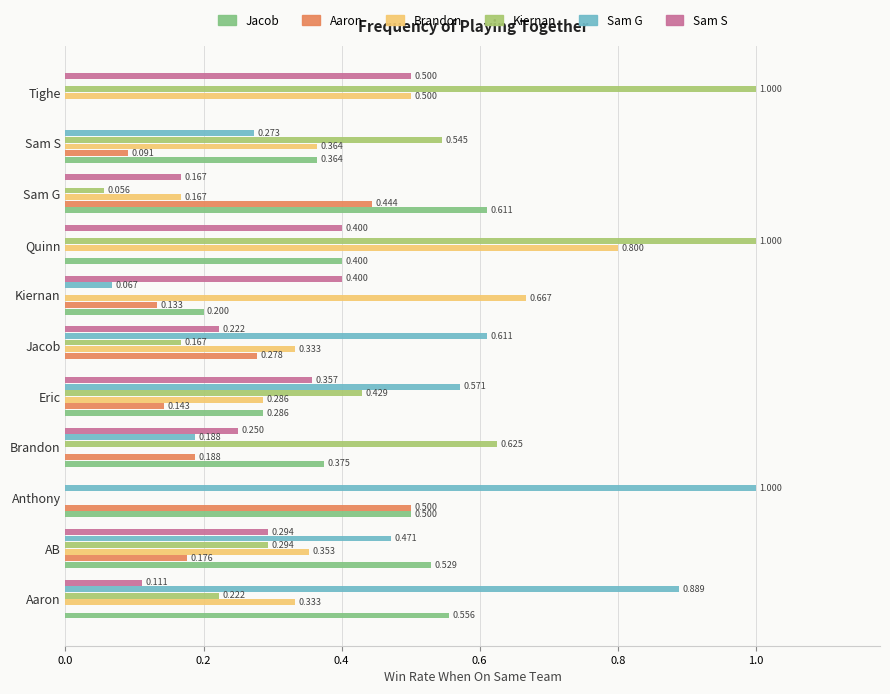

Is the value of Brandon at Quinn greater than the value of Kiernan at Jacob?

Yes